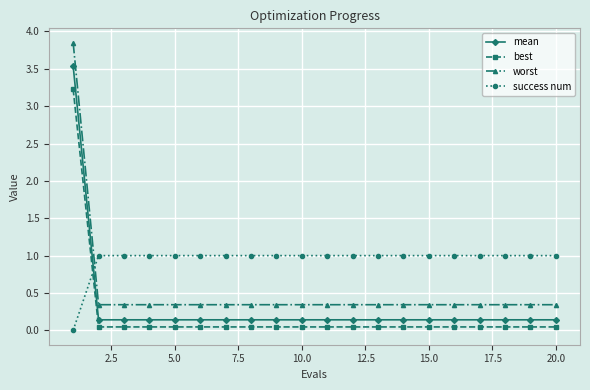

Is this an area chart (filled region under the line)?

No